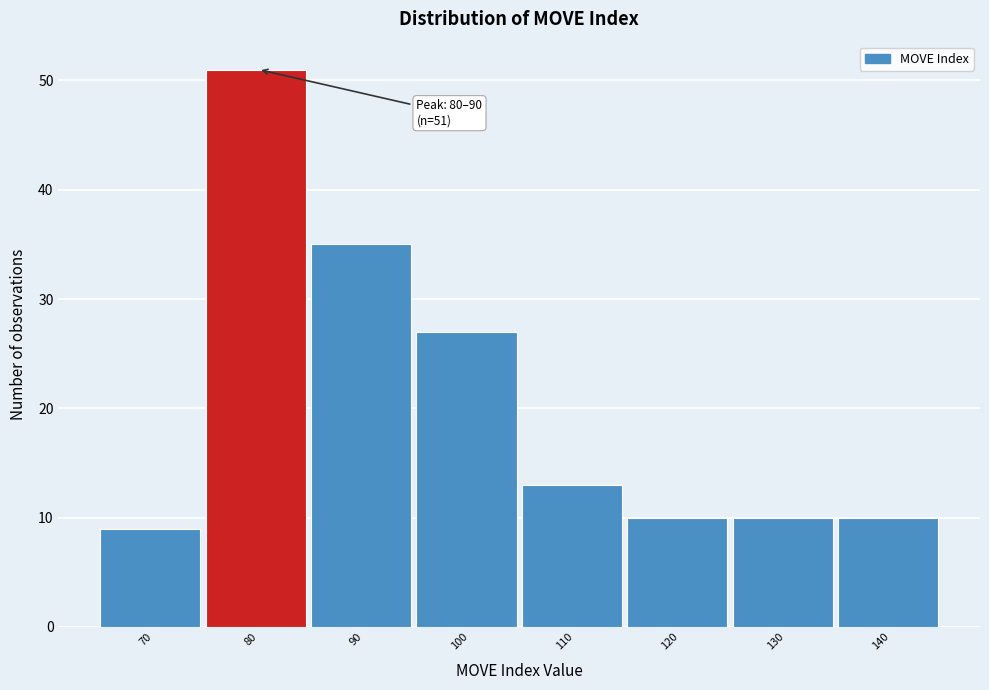

Reading left to right, extract all data points from this chart.

70=9	80=51	90=35	100=27	110=13	120=10	130=10	140=10